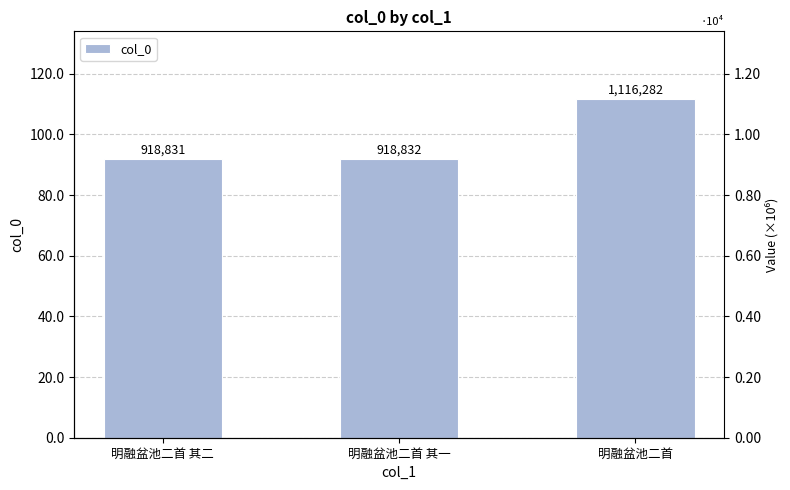

List the labels in order of value, smallest first.

明融盆池二首 其二, 明融盆池二首 其一, 明融盆池二首